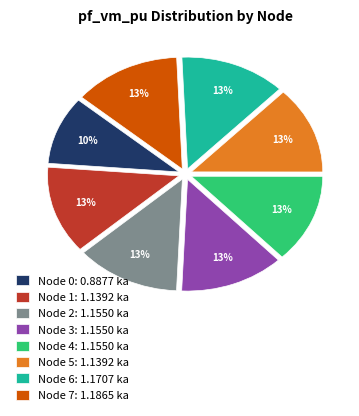

To the nearest percent, what percentage of the pie is Node 0: 0.8877 ka?

10%